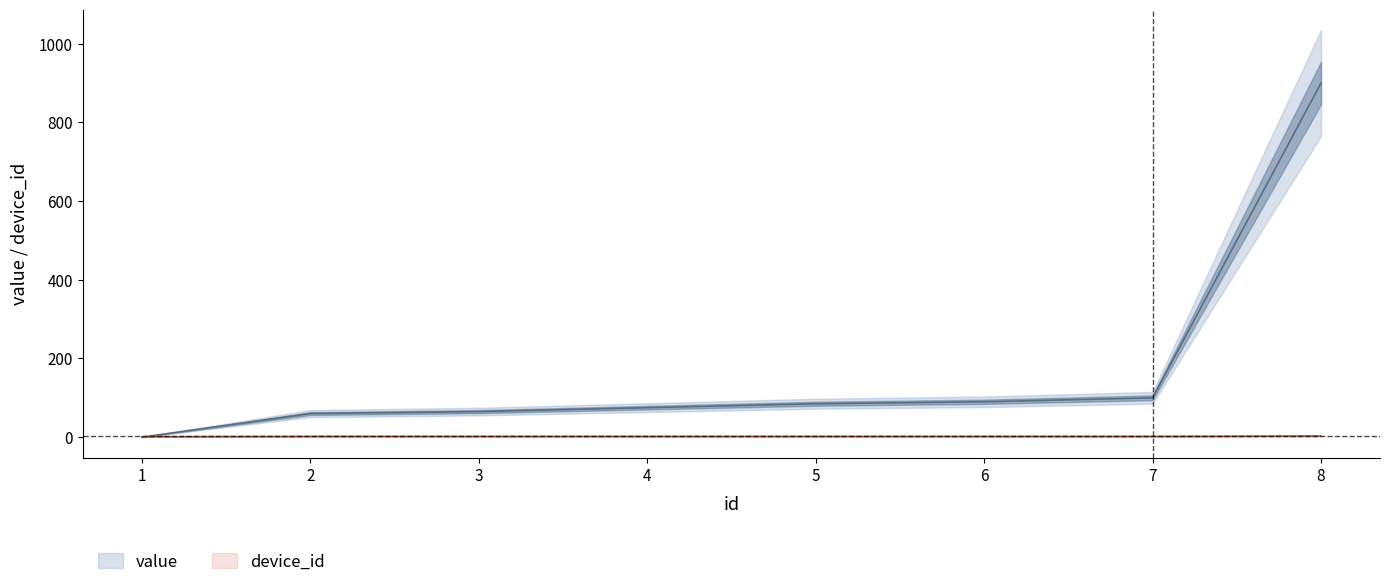

The value series shows 1179.3 at 8. True or false?

False